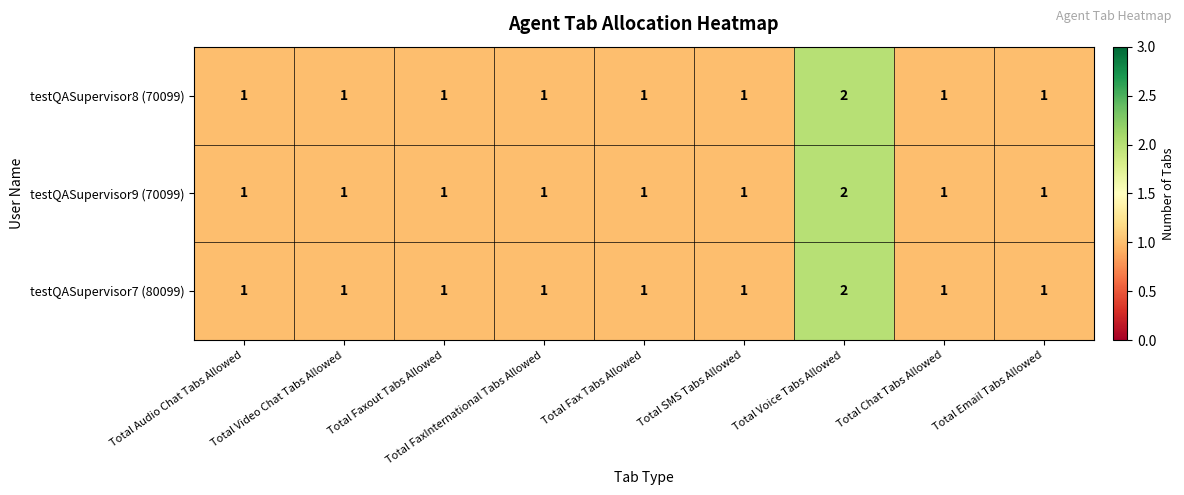

What is the smallest value displayed?

1